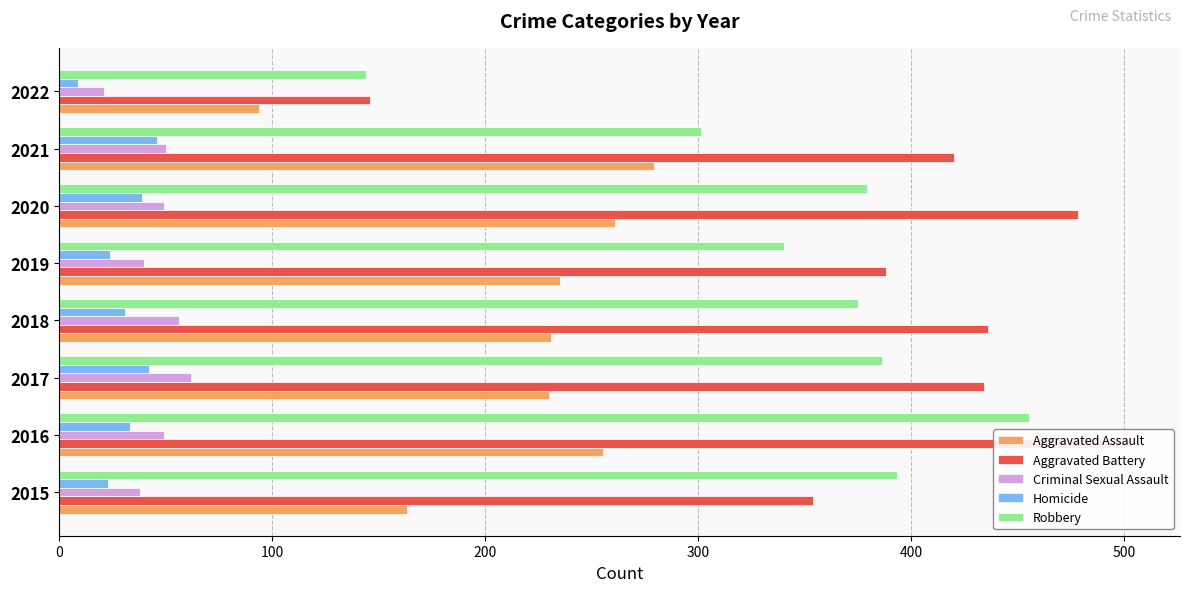

What is the maximum value for Aggravated Assault?

279